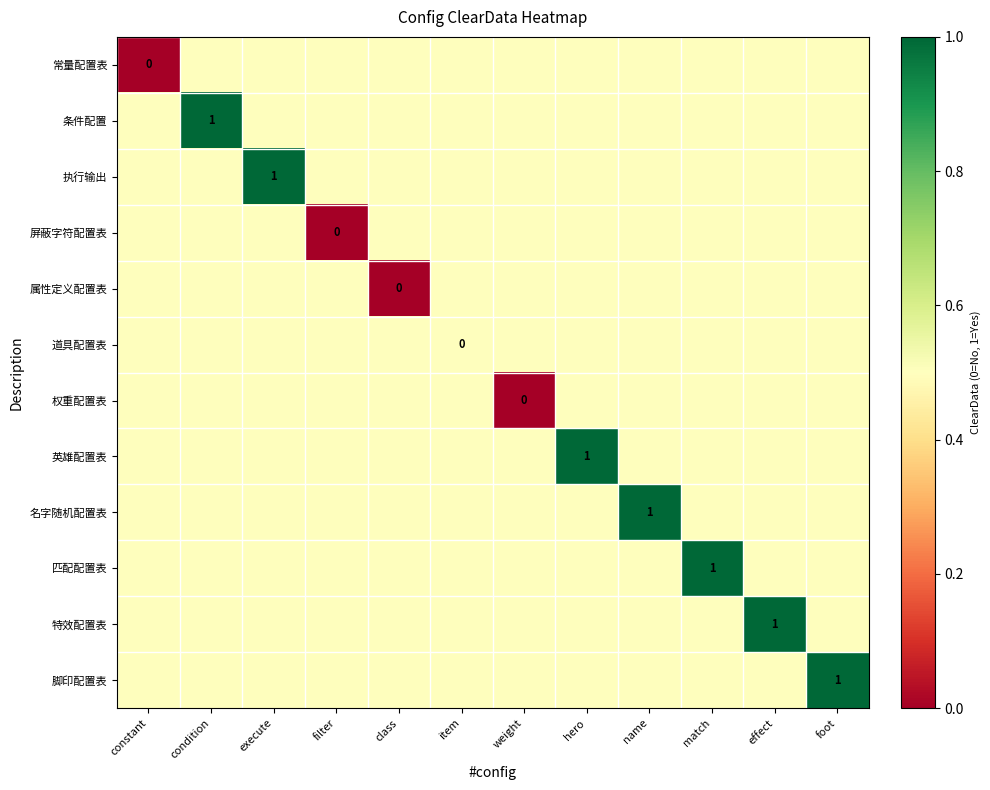

Which has a higher value, item or execute?

item